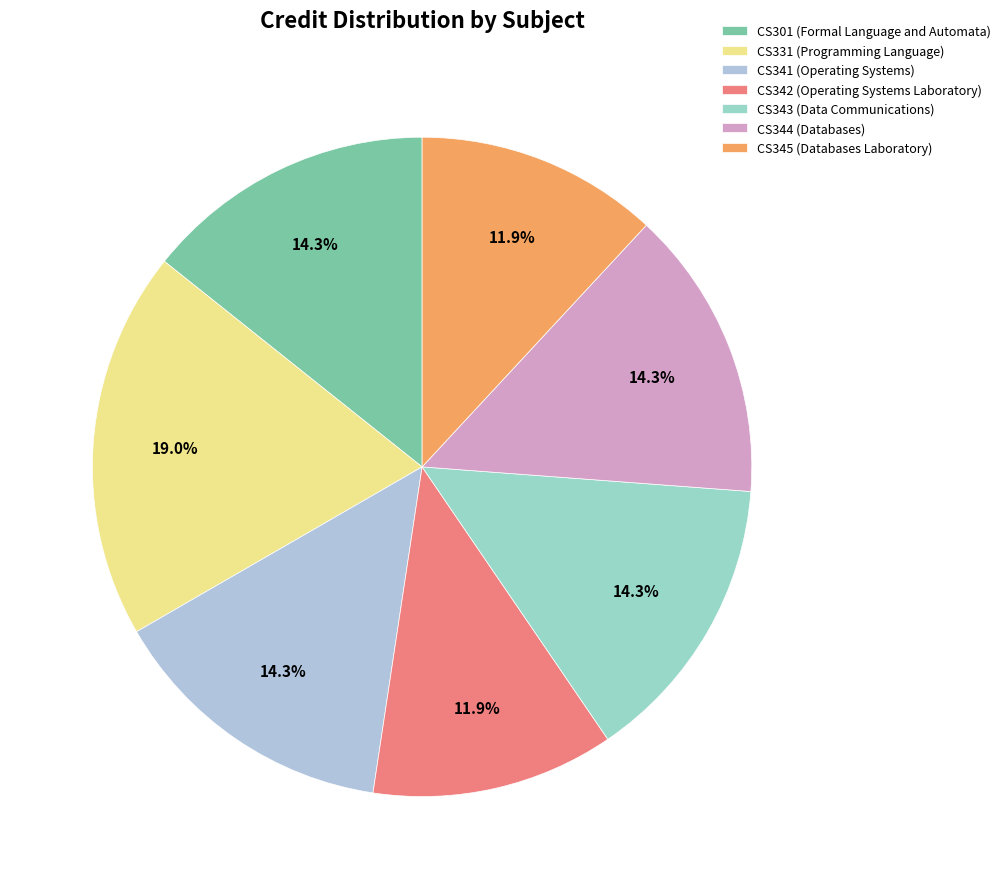

How many slices are in this pie chart?

7